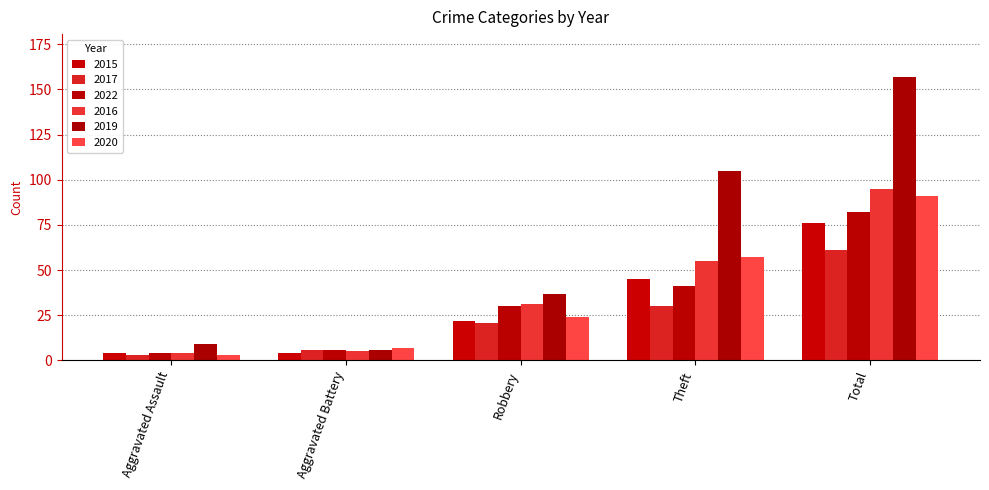

Which series has the widest spread of values?

2019